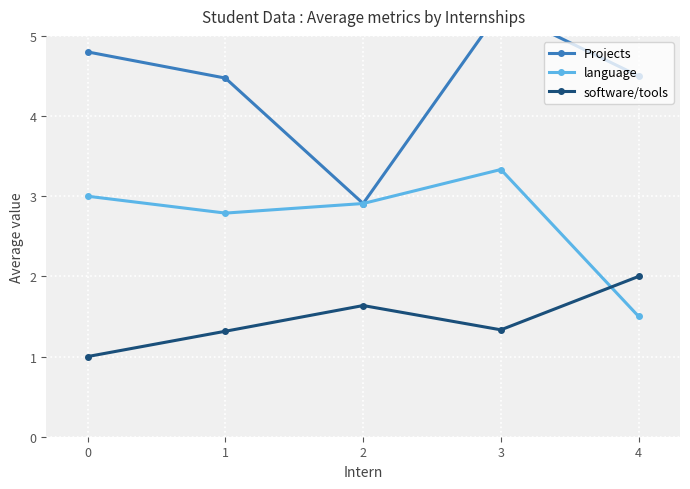

At how many categories does at least one series exceed 4?

4